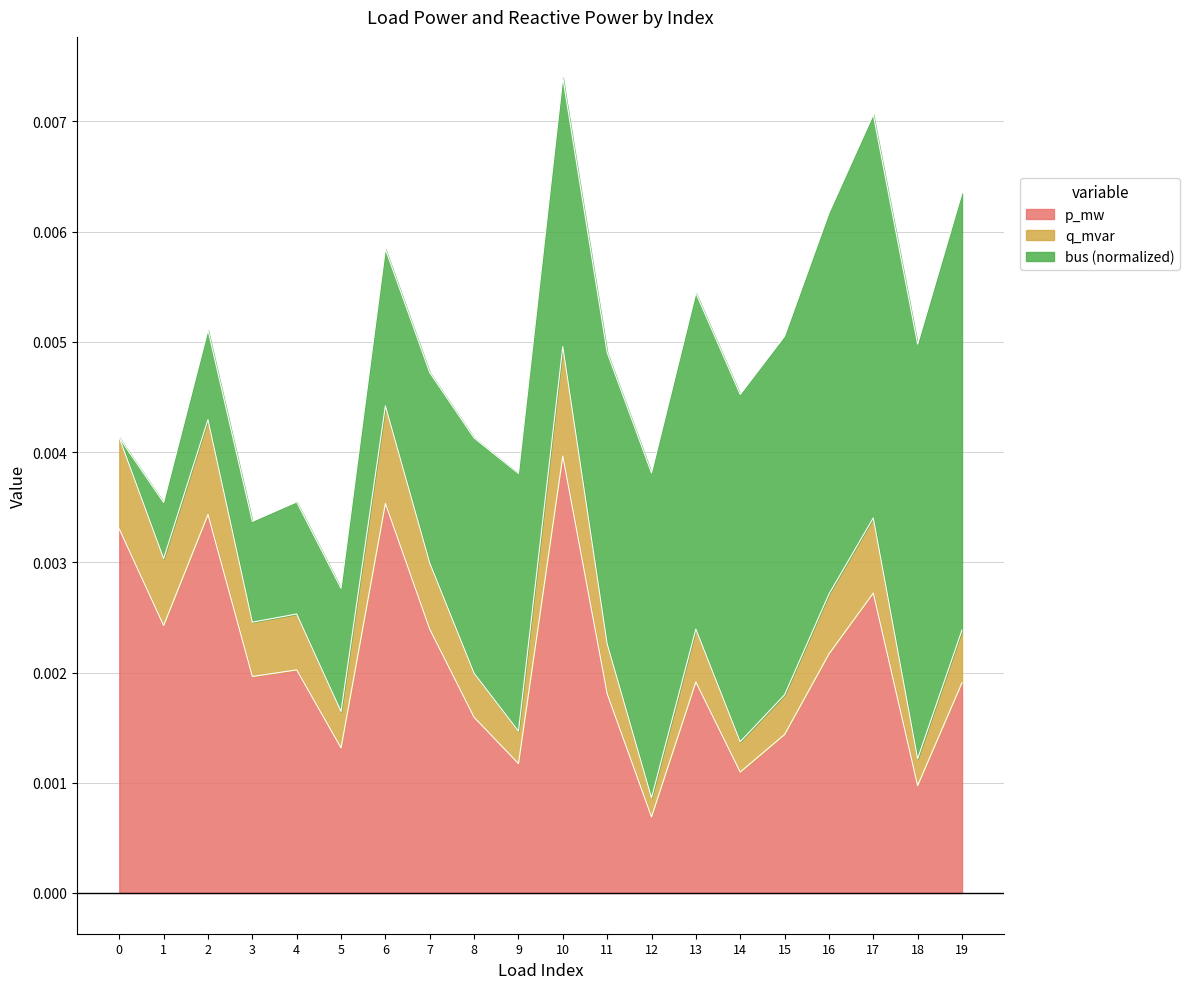

True or false: q_mvar and p_mw intersect in this chart.

False